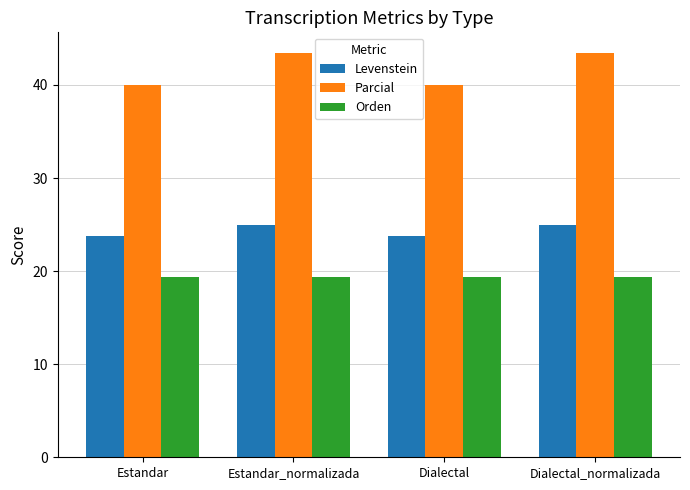

Are the bars grouped side by side (vs. stacked)?

Yes